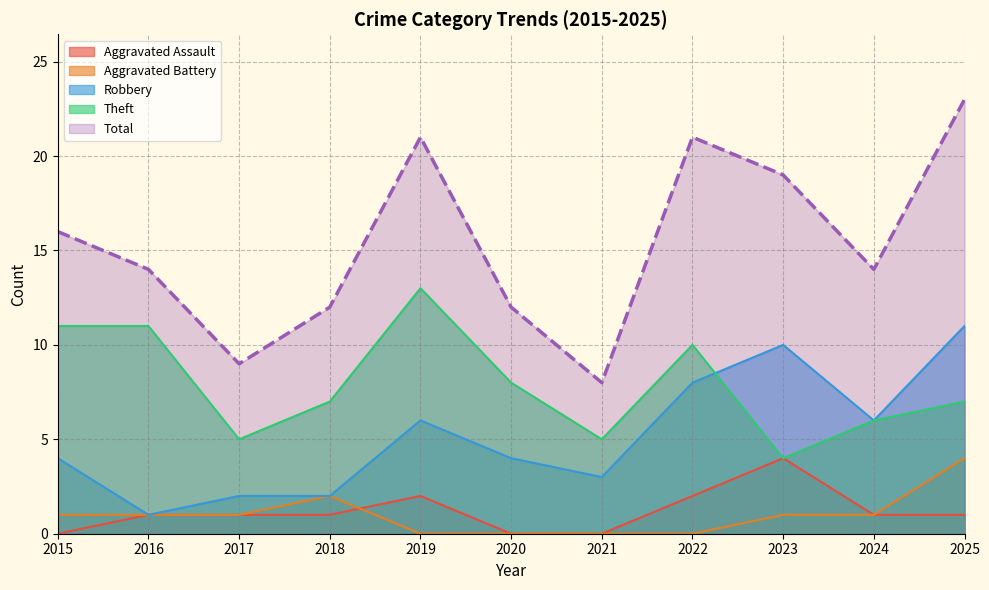

What are all the series names shown in the legend?

Aggravated Assault, Aggravated Battery, Robbery, Theft, Total